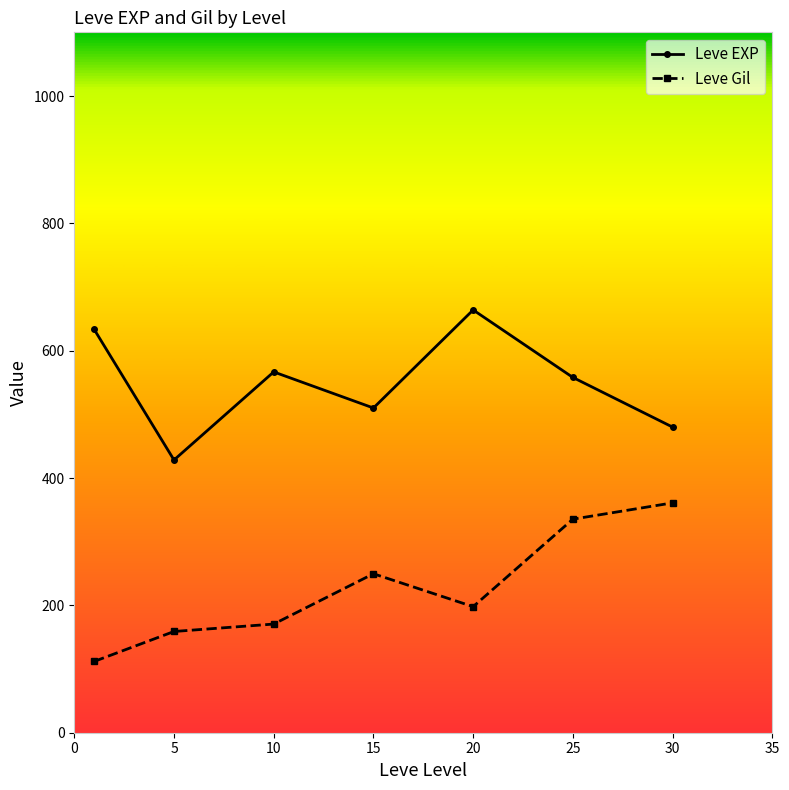

Which series has the largest total across all categories?

Leve EXP